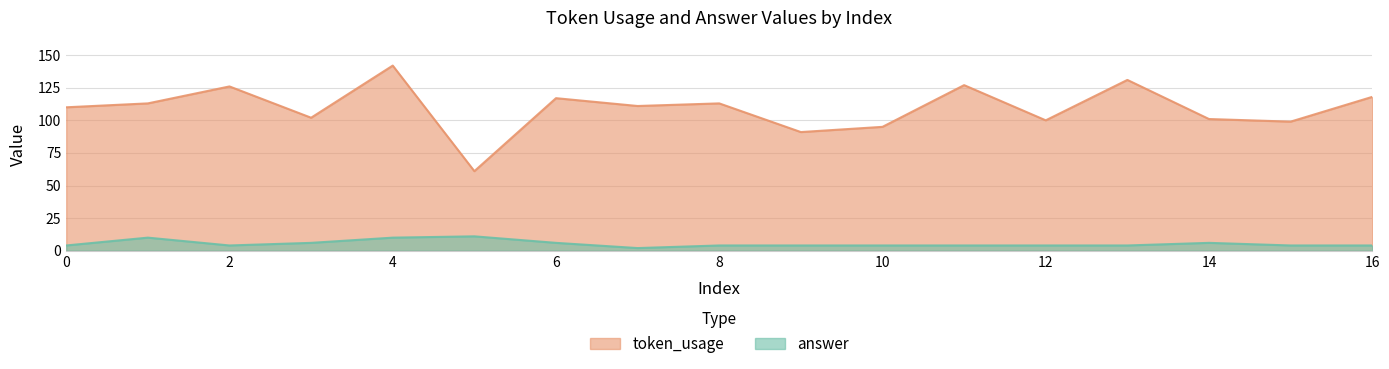

In token_usage, how many points are higher than both neighbors (excluding endpoints)?

6